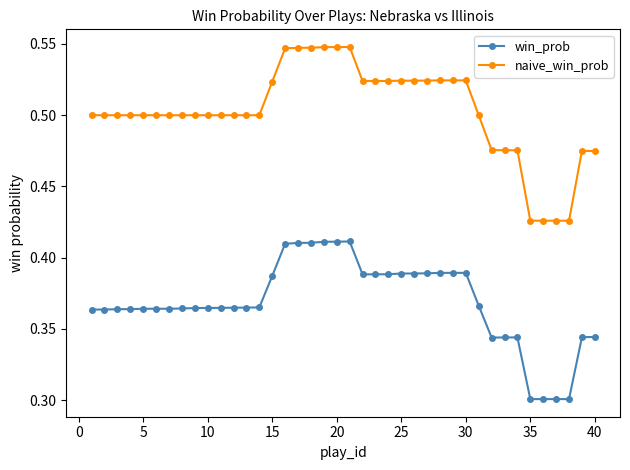

What is the sum of all naive_win_prob values?

20.1